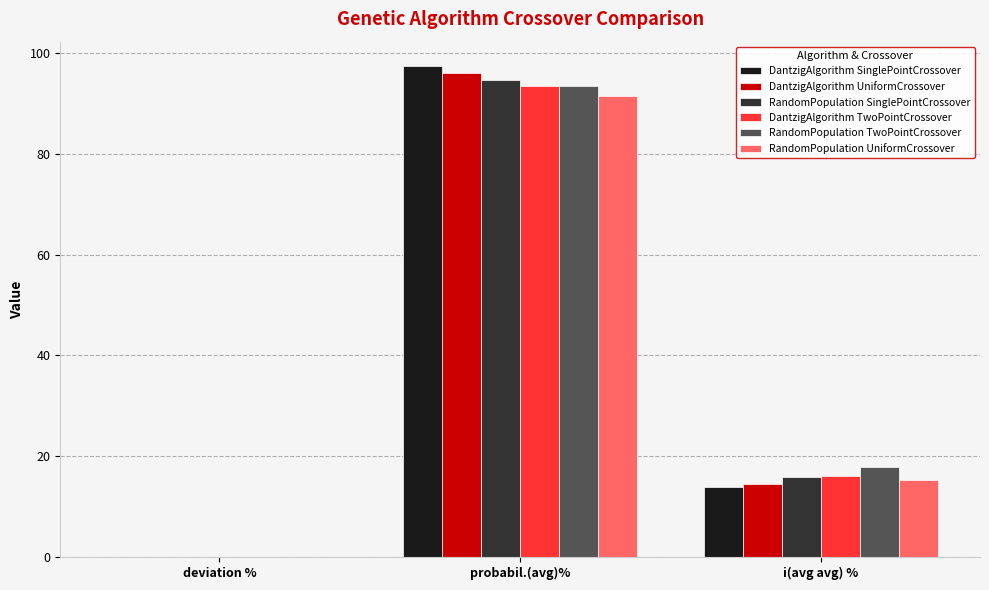

The DantzigAlgorithm TwoPointCrossover series shows 93.3 at probabil.(avg)%. True or false?

True